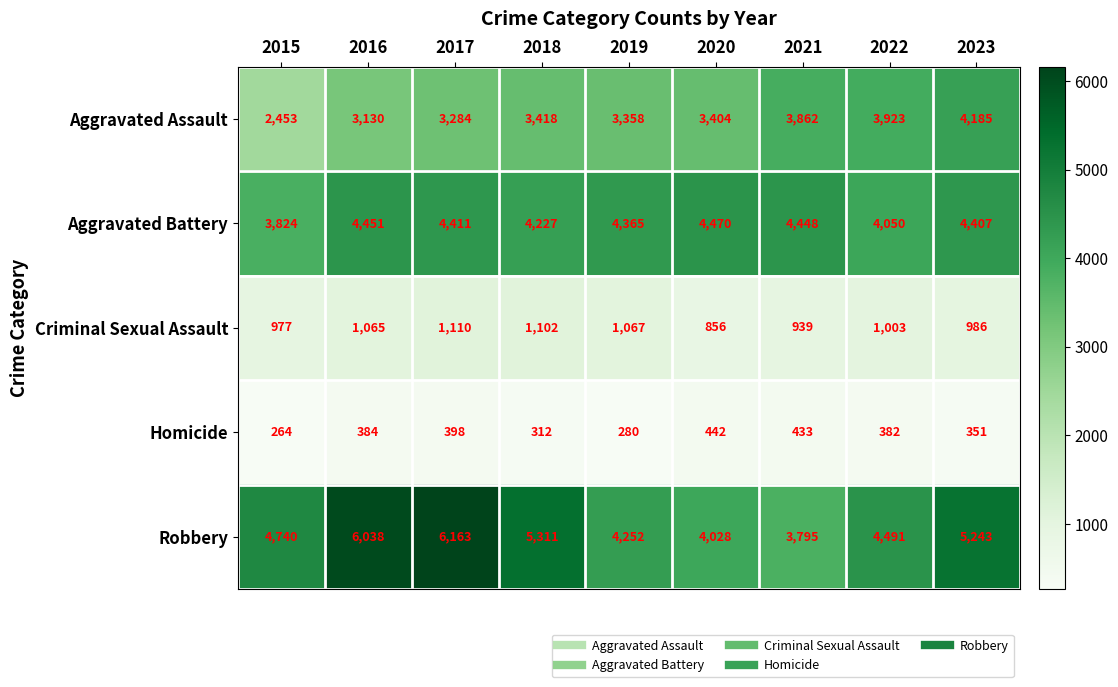

How many series are shown in this chart?

5